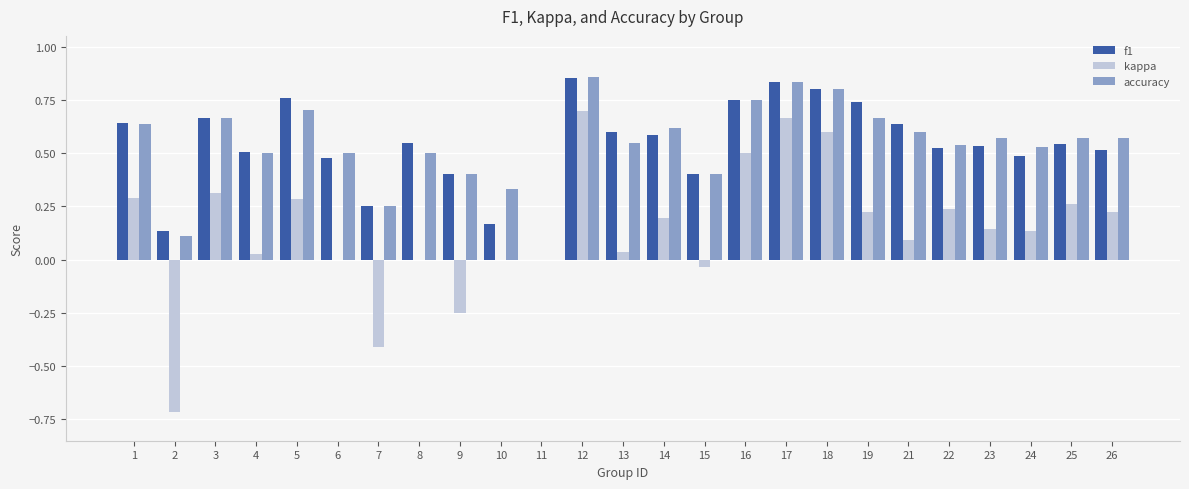

How many positive values does the accuracy series have?

24